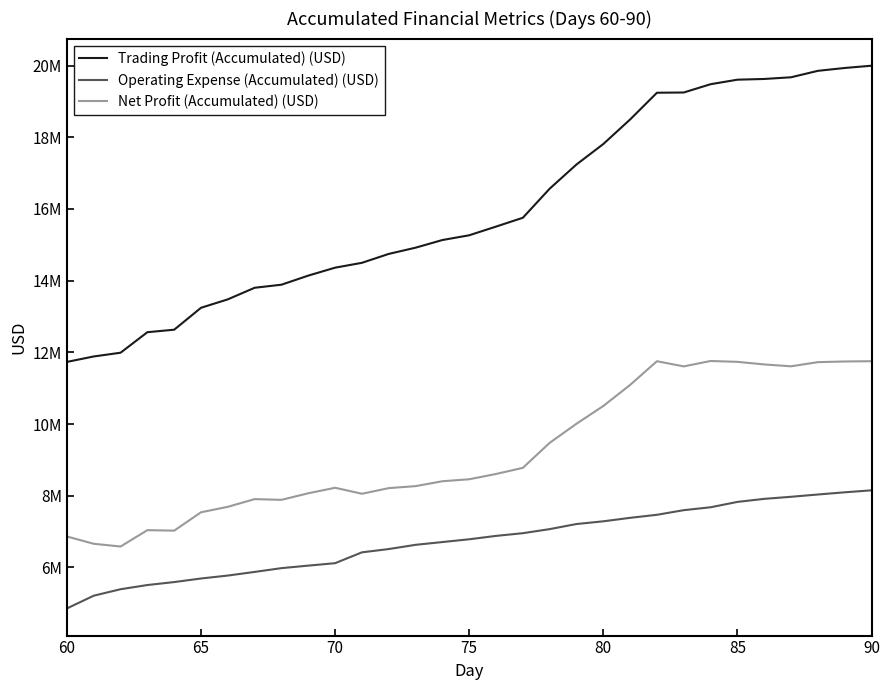

Does the chart display data point markers on the line(s)?

No